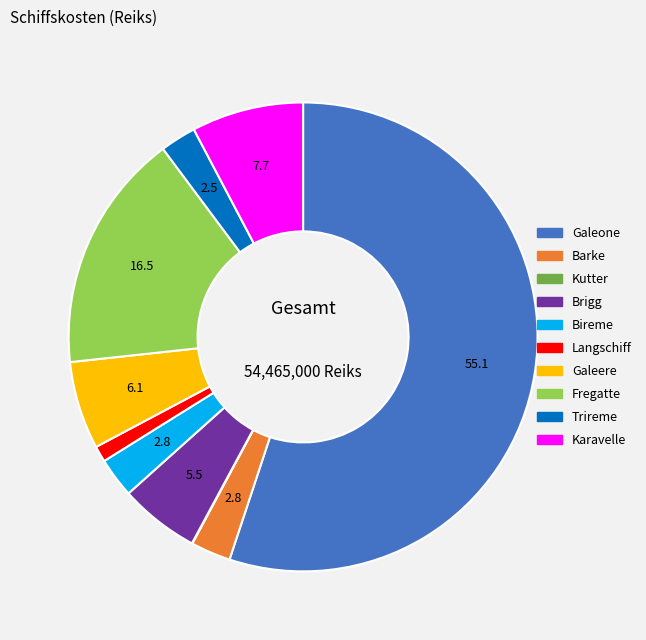

Do Fregatte and Langschiff together represent more than half of the pie?

No